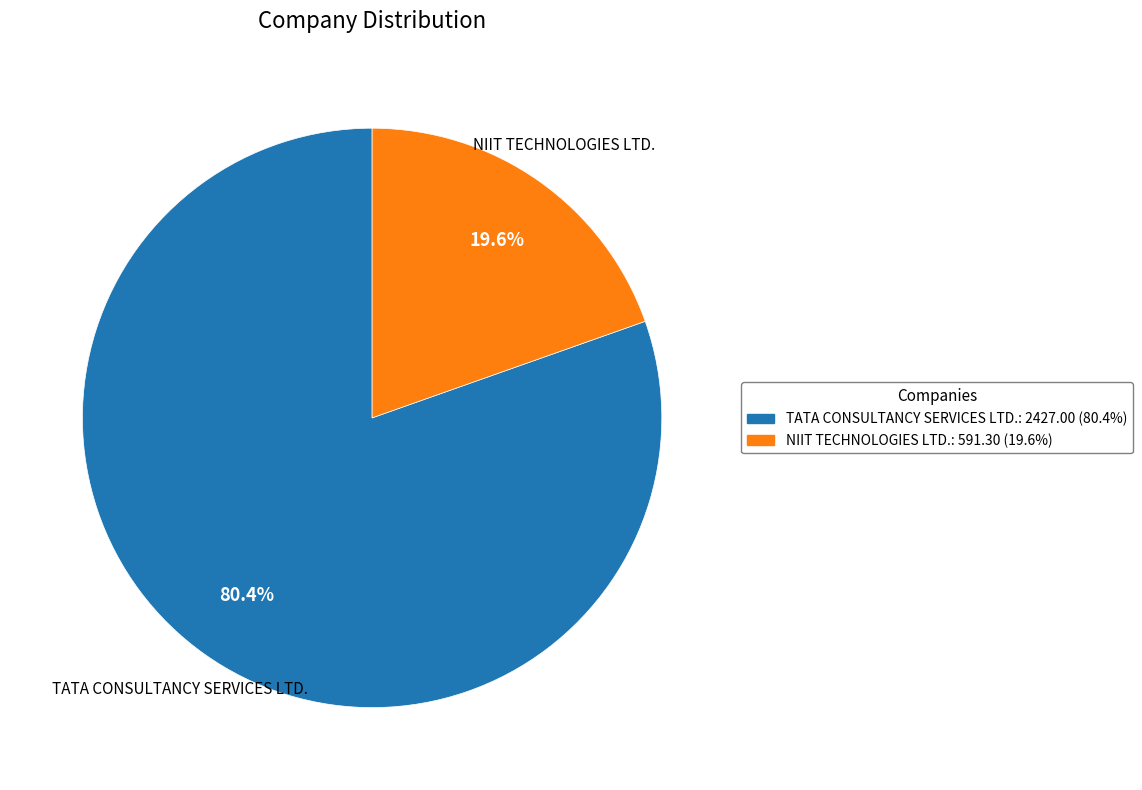

To the nearest percent, what percentage of the pie is NIIT TECHNOLOGIES LTD.?

20%